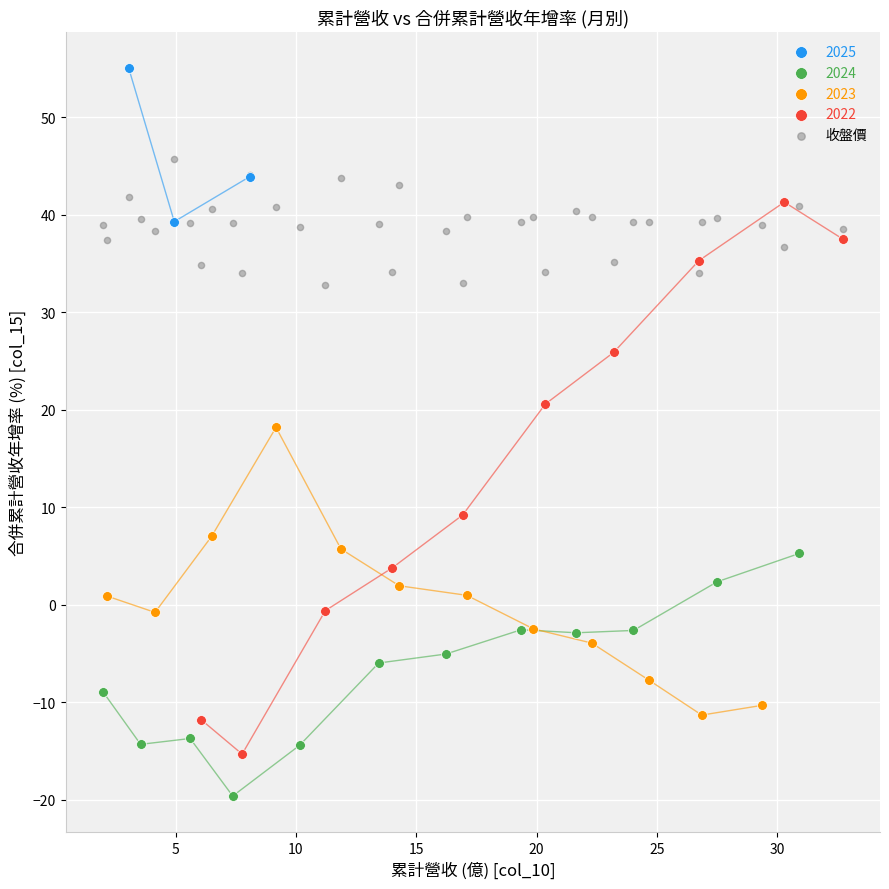

Which series contains the highest Y value?

2025